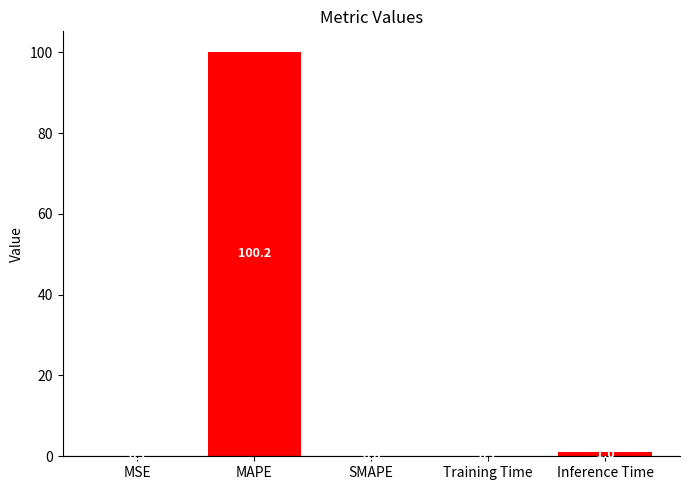

The value at MAPE is 100.2. True or false?

True